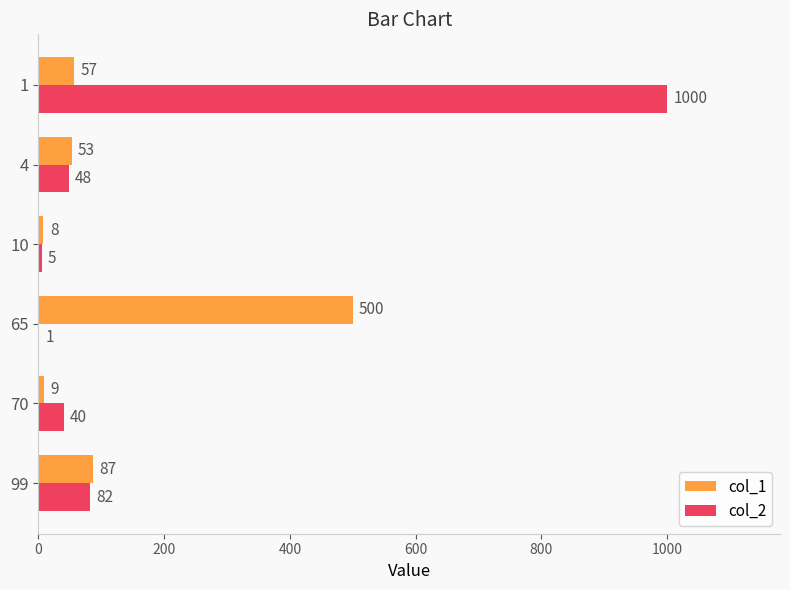

The value of col_2 at 1 is 449. True or false?

False